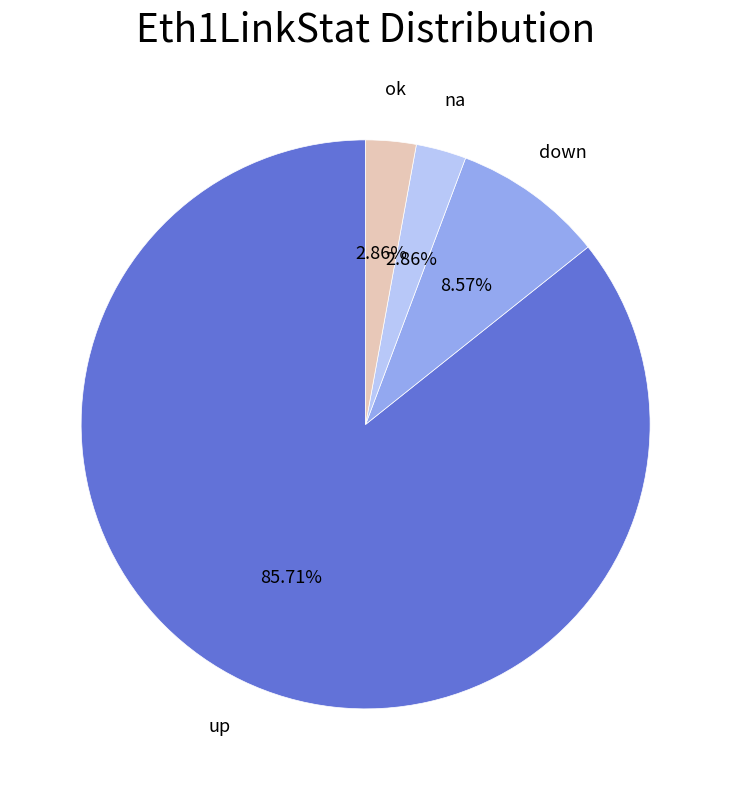

To the nearest percent, what is the average slice percentage?

25%